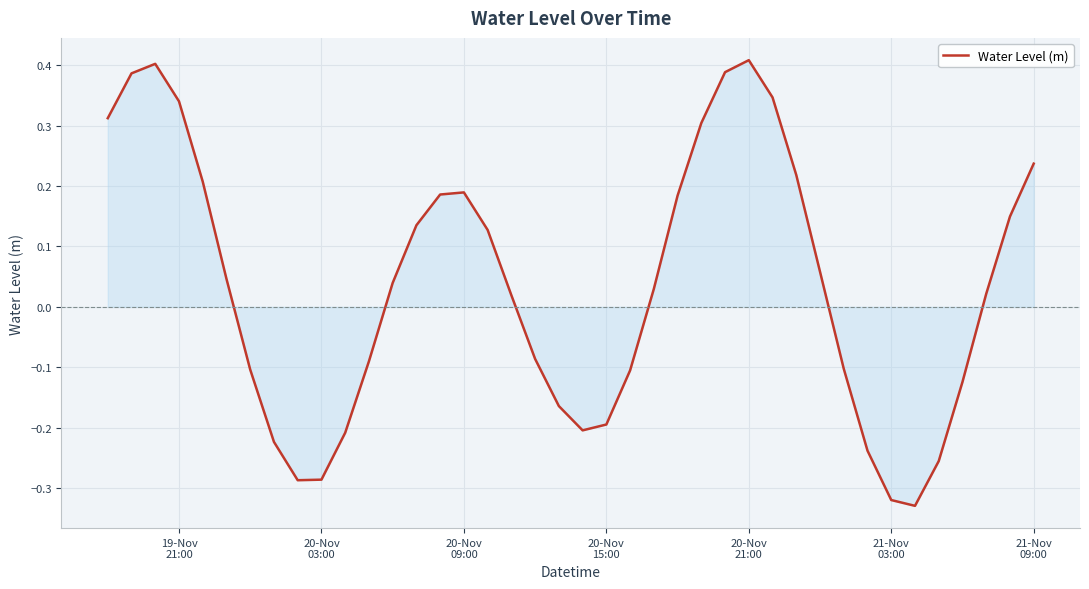

What is the difference between the maximum and minimum values?

0.7